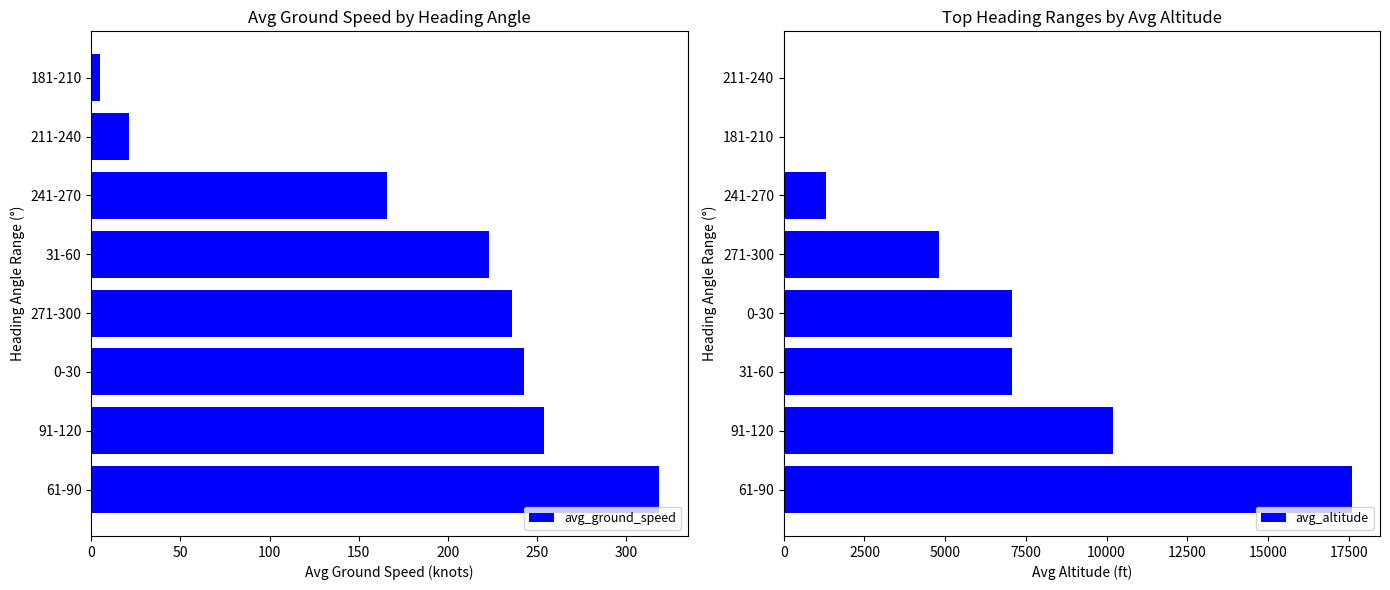

Rank the series by their average value, from lowest to highest.

avg_ground_speed, avg_altitude